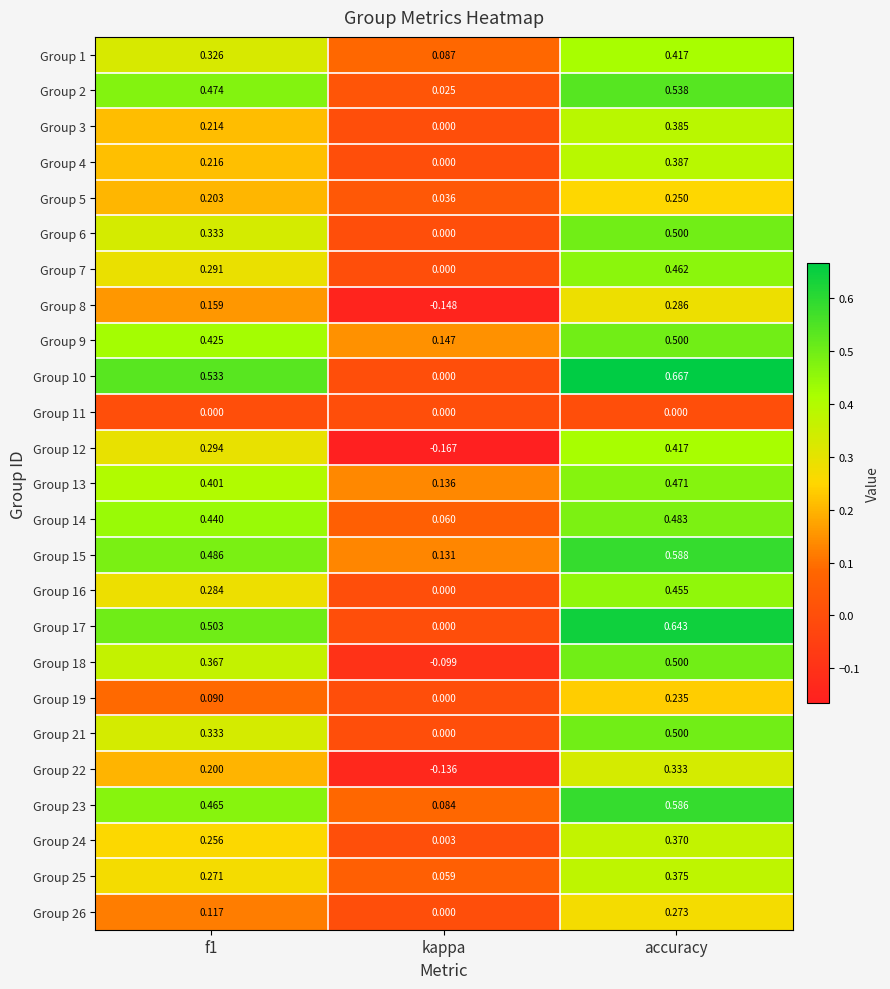

At which category is the sum across all series the highest?

accuracy